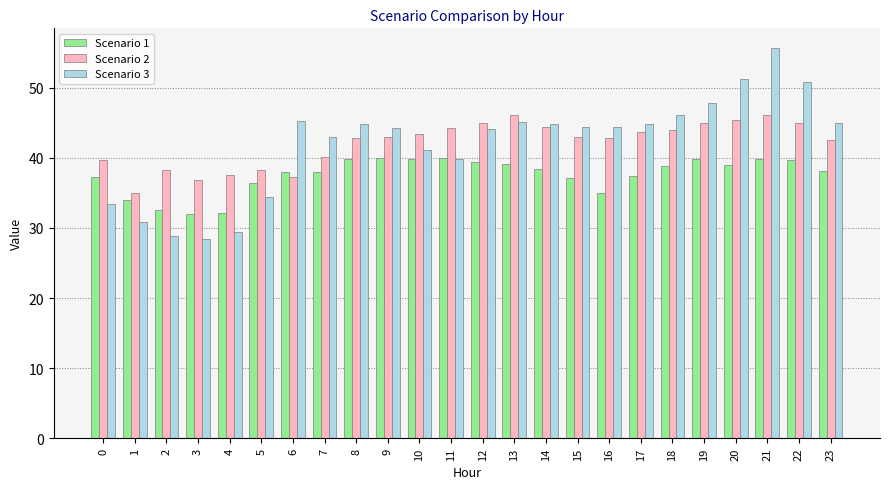

Rank the series at 19 from lowest to highest value.

Scenario 1, Scenario 2, Scenario 3